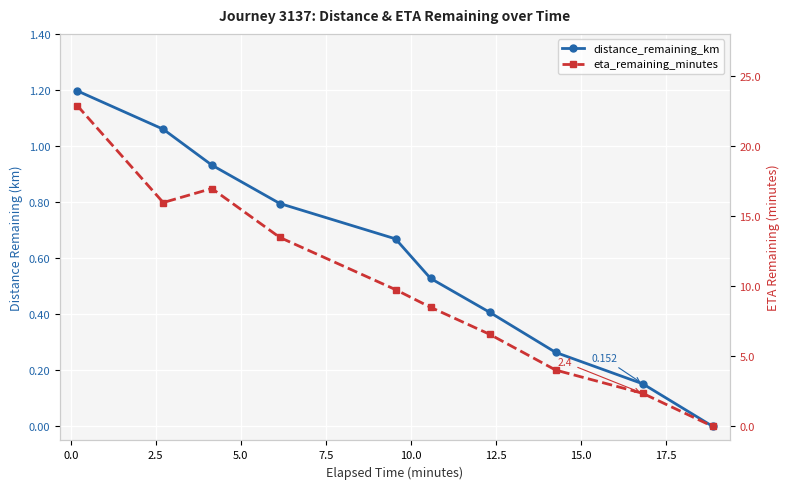

True or false: distance_remaining_km and eta_remaining_minutes intersect in this chart.

False